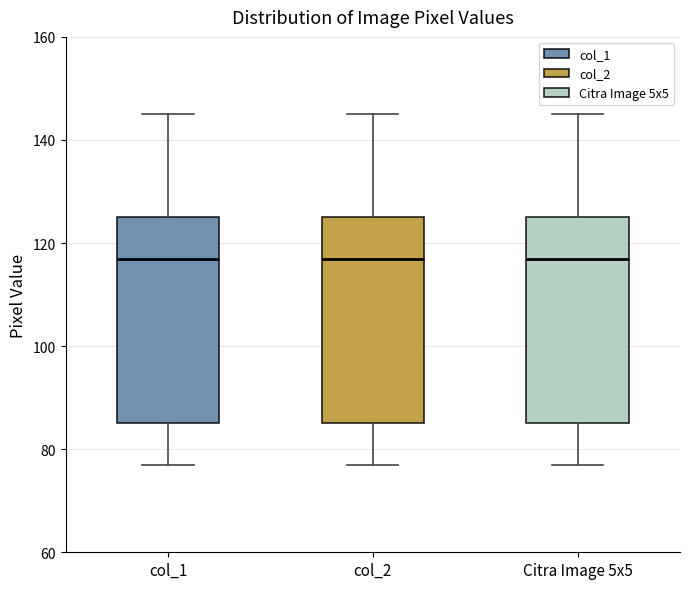

Where is the upper edge of the box for col_1 on the y-axis? The values are not printed on the chart, so give them approximately, as read against the axis.

126